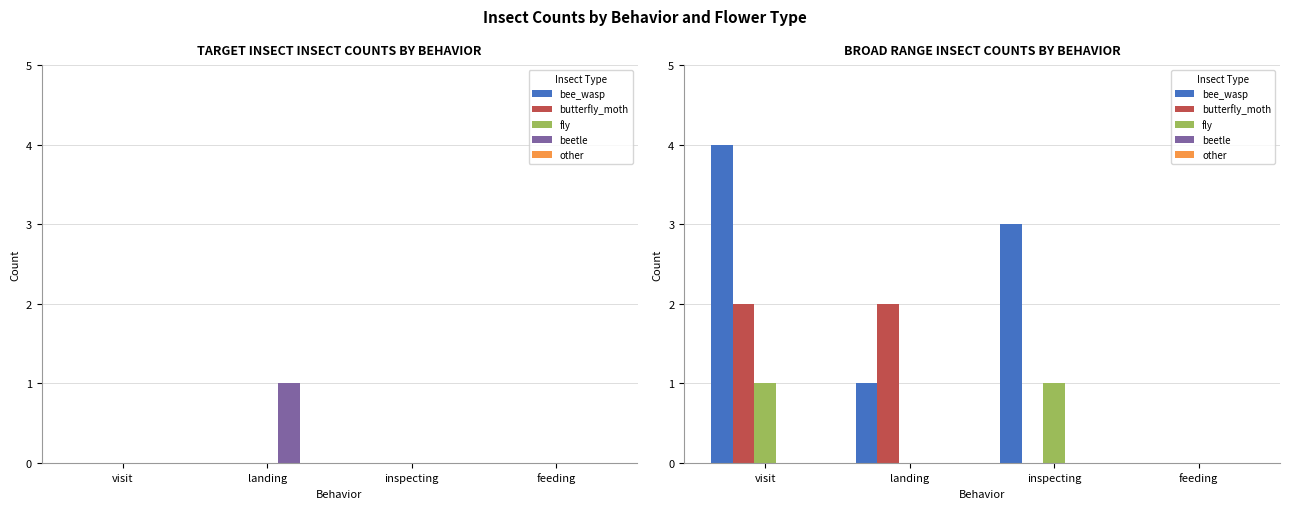

Between inspecting and visit, which is larger?

visit